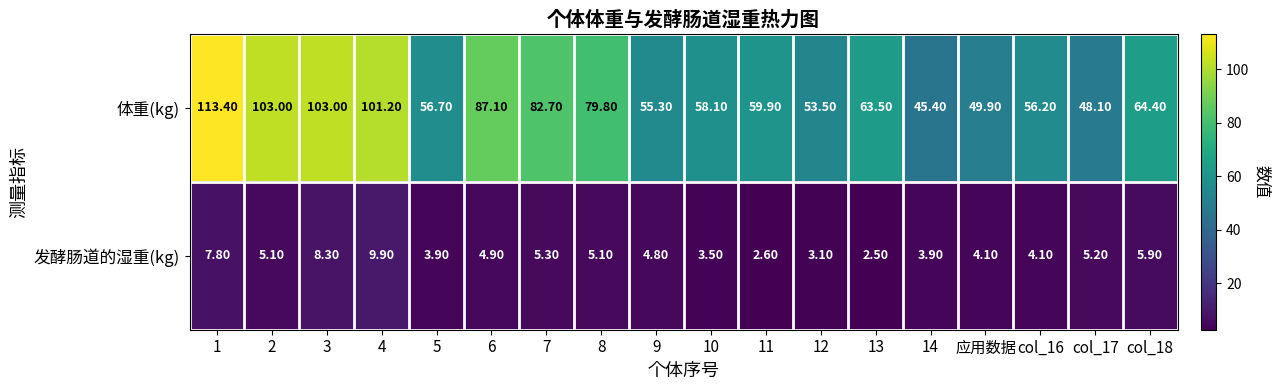

What is the total value across all series at col_16?

60.3